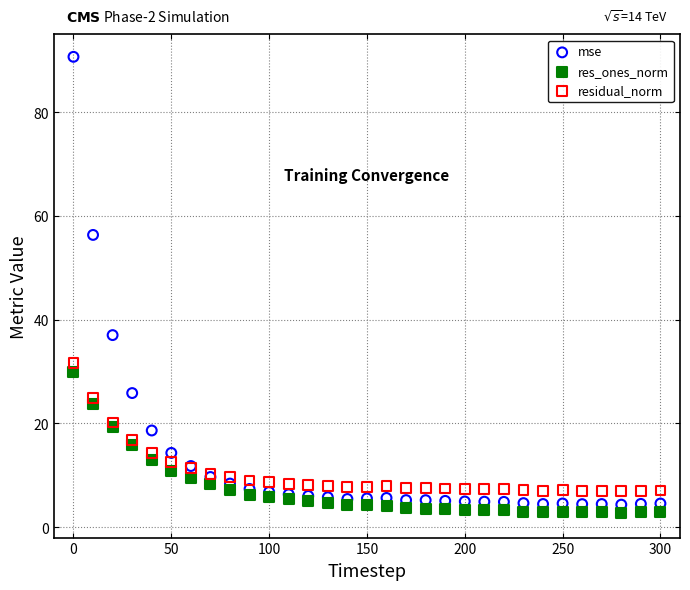

Which series has the largest Y range (max minus min)?

mse